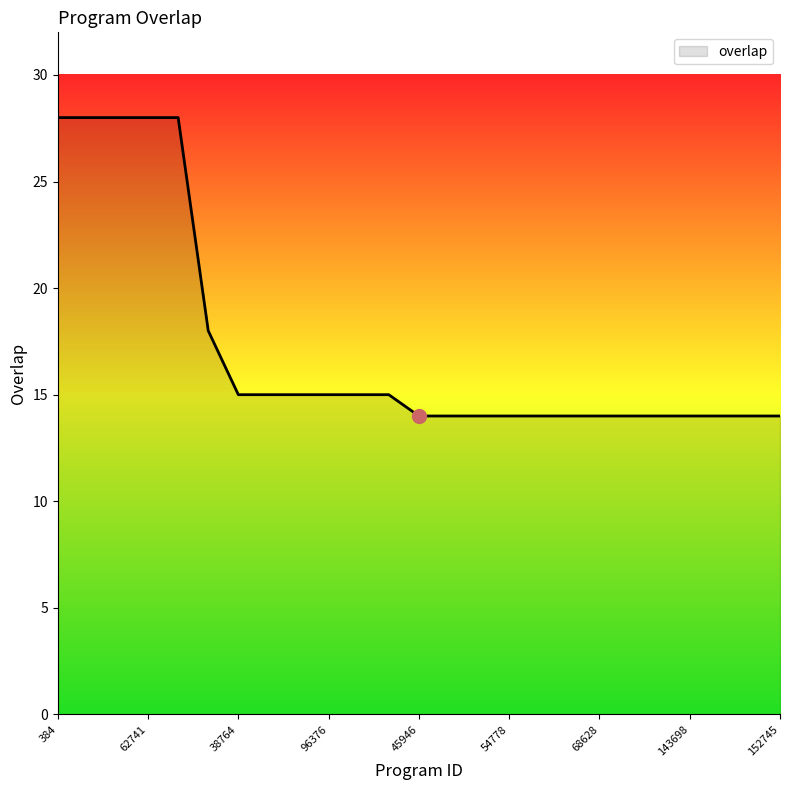

What is the smallest value displayed?

14